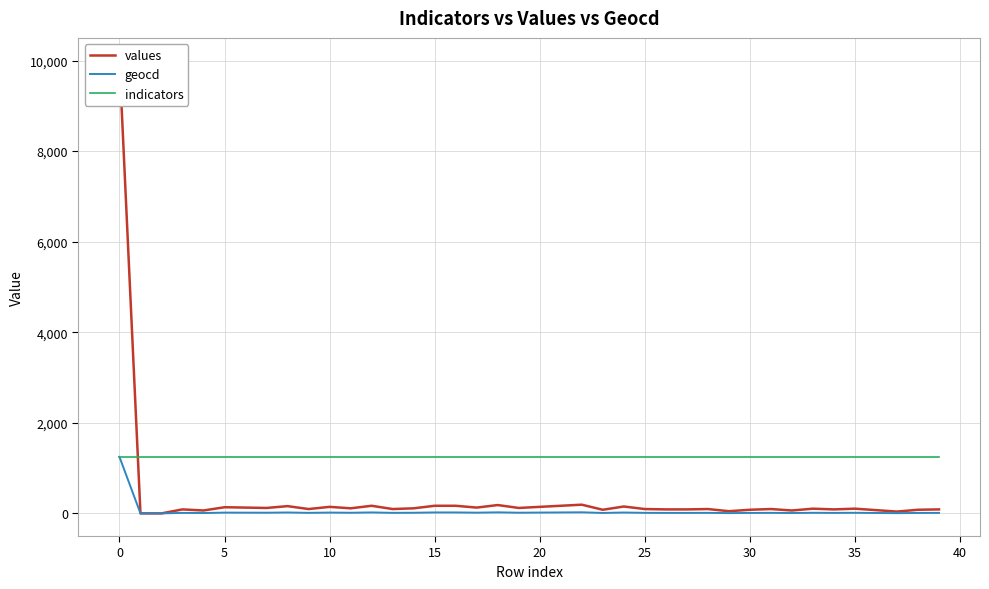

How many positive values does the geocd series have?

38